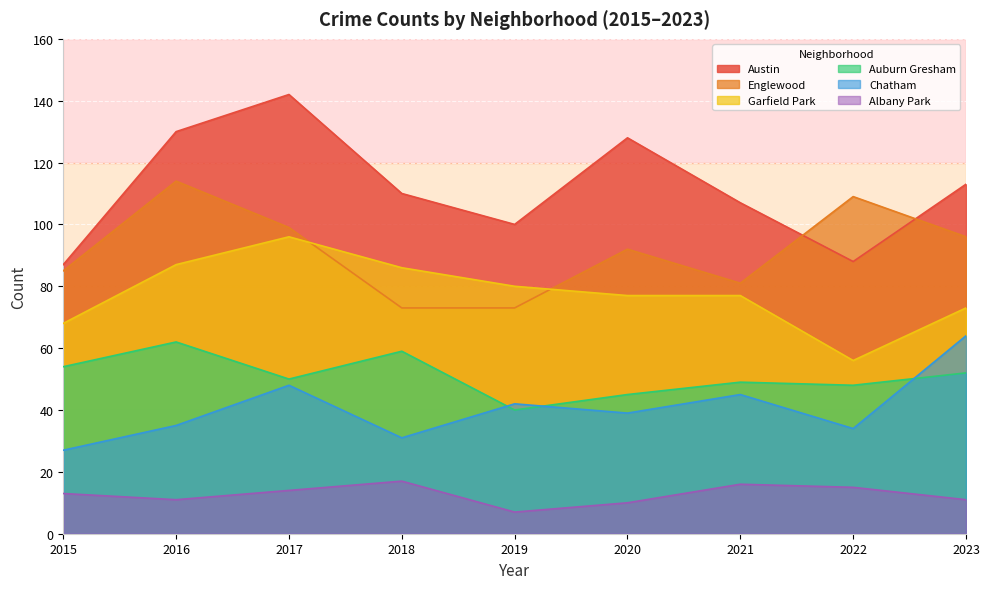

What is the difference between the maximum and minimum values in the Austin series?

55